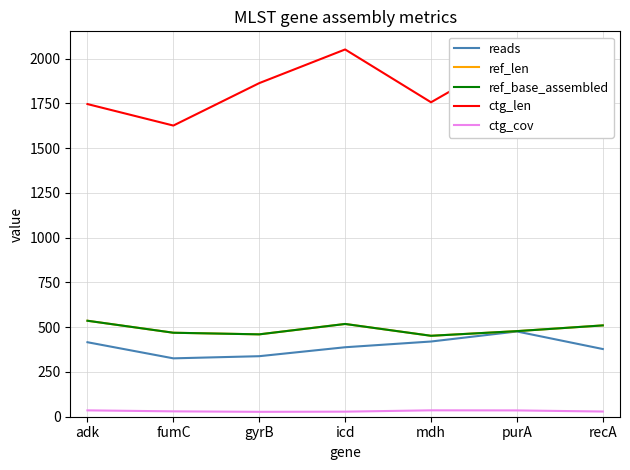

Reading left to right, transcribe all the data shown in this chart.

reads: adk=416.0	fumC=326.0	gyrB=338.0	icd=388.0	mdh=420.0	purA=476.0	recA=378.0
ref_len: adk=536.0	fumC=469.0	gyrB=460.0	icd=518.0	mdh=452.0	purA=478.0	recA=510.0
ref_base_assembled: adk=536.0	fumC=469.0	gyrB=460.0	icd=518.0	mdh=452.0	purA=478.0	recA=510.0
ctg_len: adk=1746.0	fumC=1626.0	gyrB=1863.0	icd=2051.0	mdh=1756.0	purA=2031.0	recA=1956.0
ctg_cov: adk=35.5	fumC=30.0	gyrB=27.3	icd=28.3	mdh=35.7	purA=35.2	recA=29.0